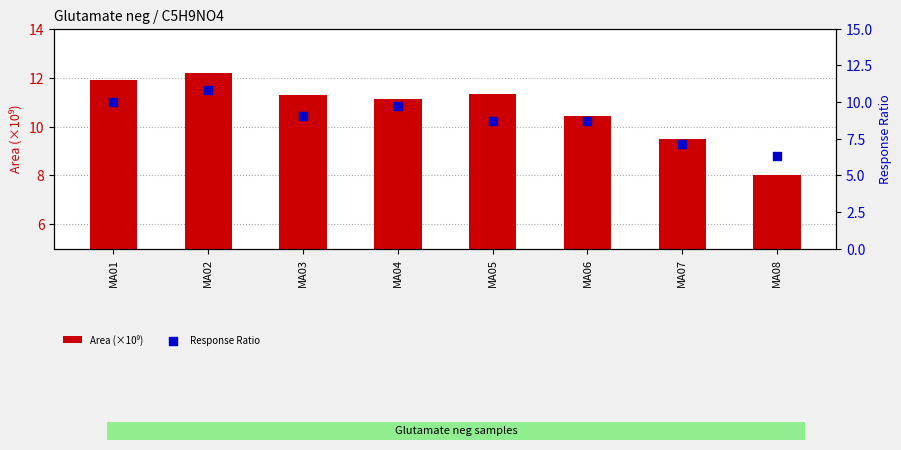

At how many categories does at least one series exceed 10?

6